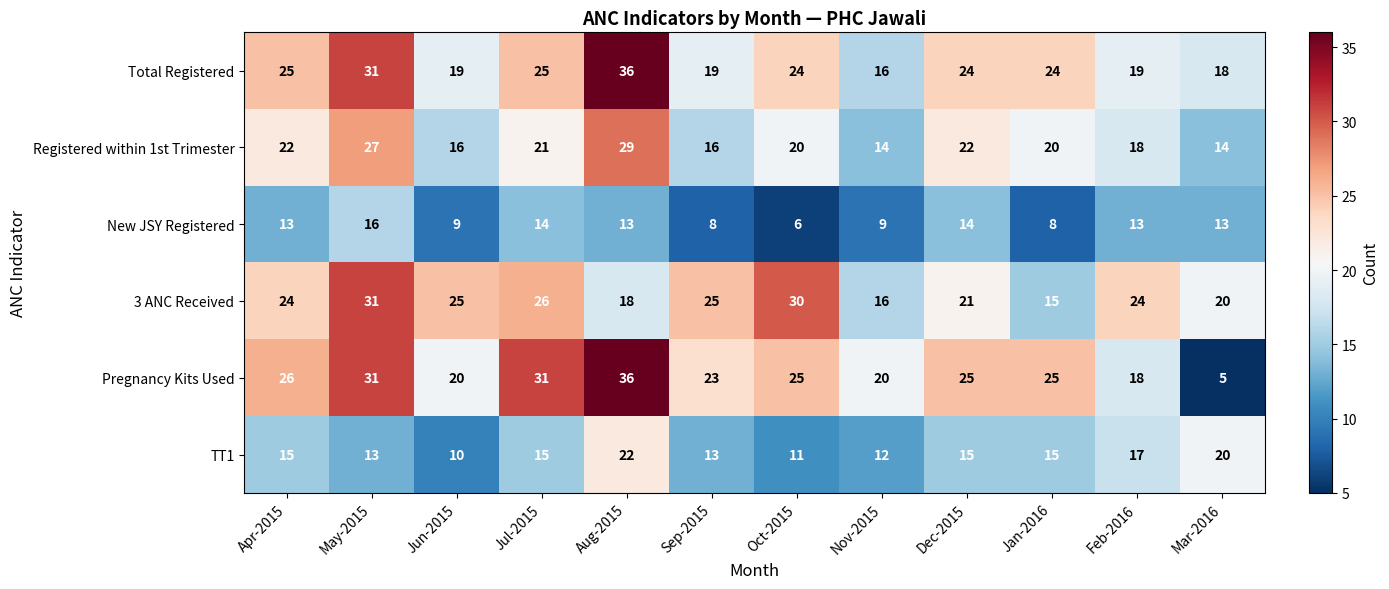

The value of Registered within 1st Trimester at Jan-2016 is 11. True or false?

False